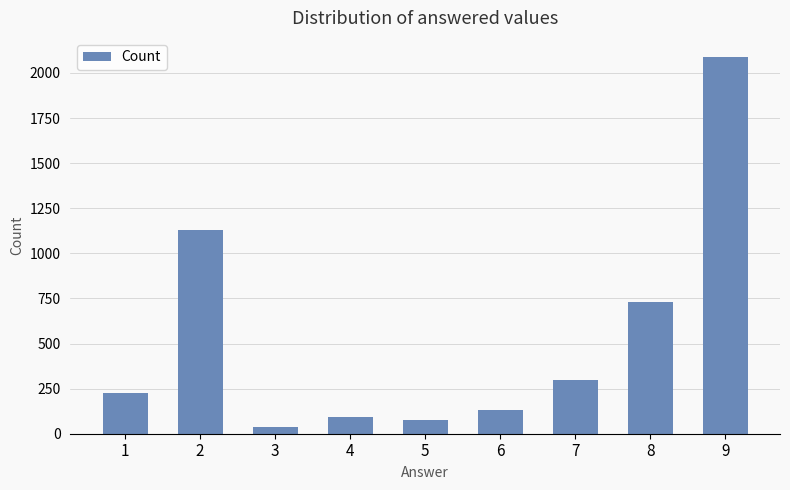

Reading left to right, list all the values displayed in this chart.

1=223	2=1127	3=36	4=95	5=75	6=130	7=300	8=728	9=2090